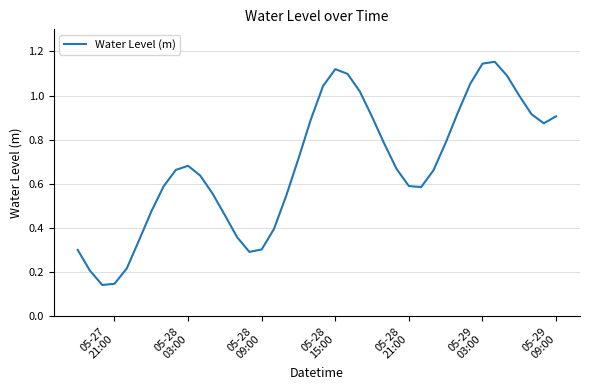

Does the chart have visible grid lines?

Yes